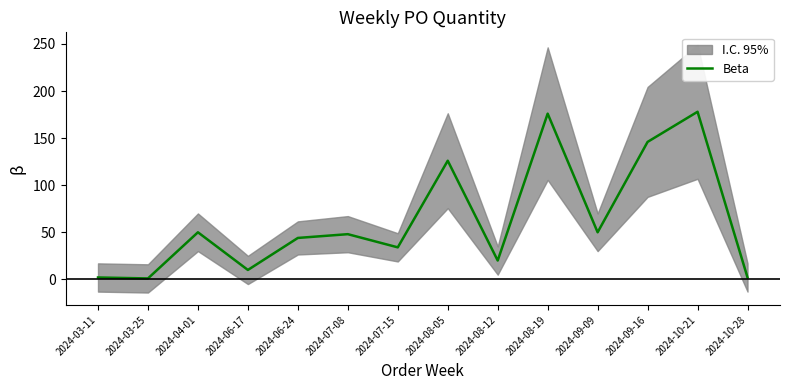

Which has a higher value, 2024-03-11 or 2024-10-21?

2024-10-21